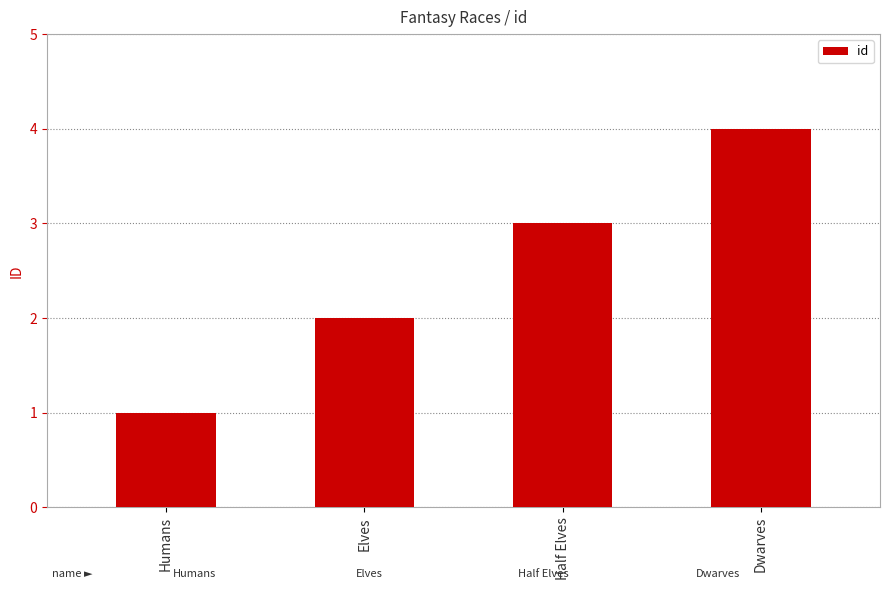

Which category has the lowest value across all series?

Humans